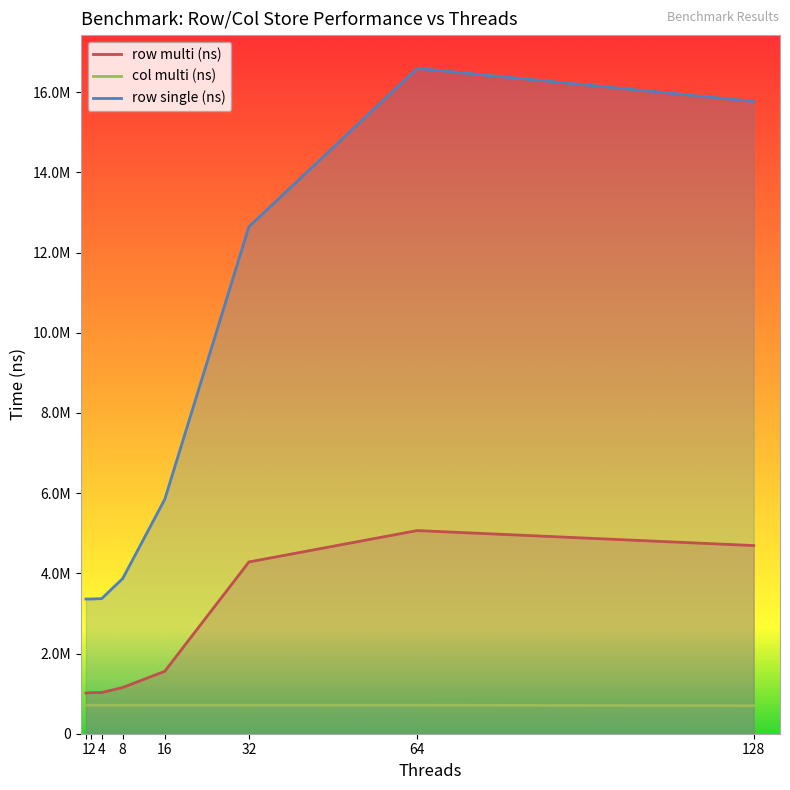

List the series in order of their peak value, highest first.

row single (ns), row multi (ns), col multi (ns)